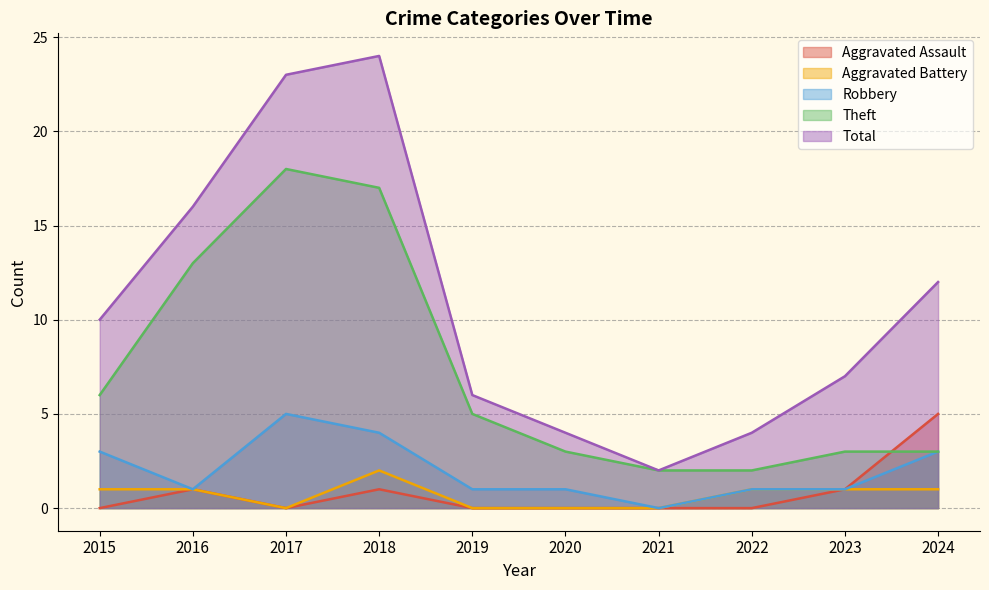

Where is Total nearest to the value 13?

2024